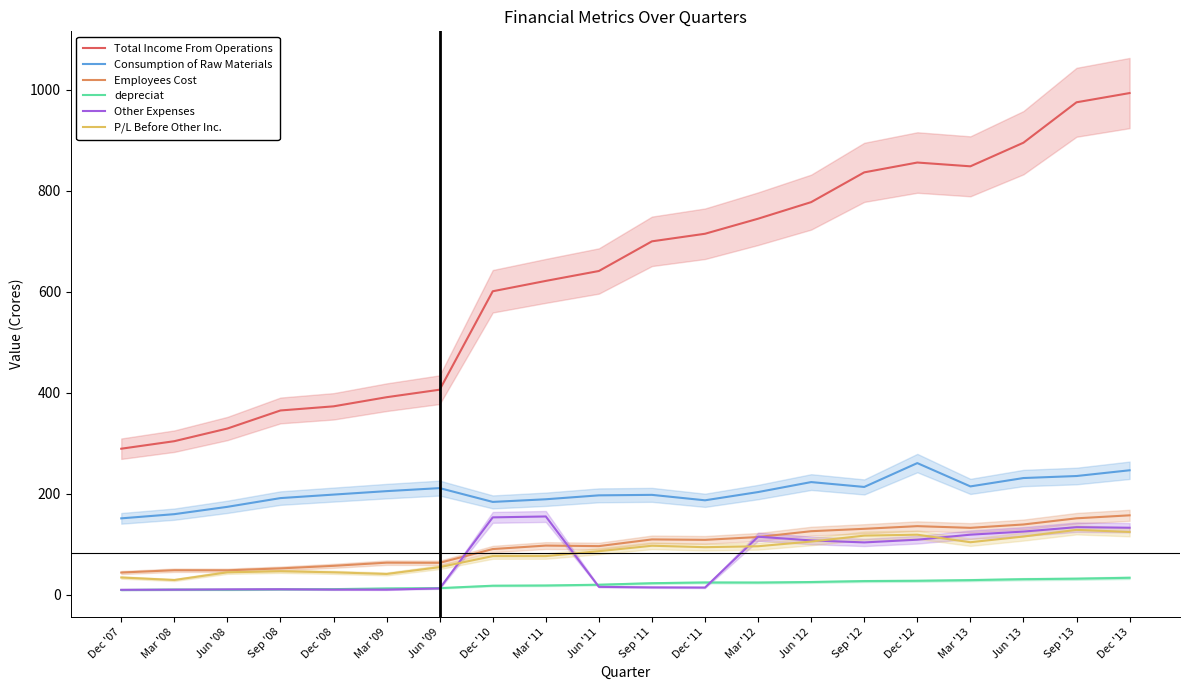

How many lines are shown in the chart?

6